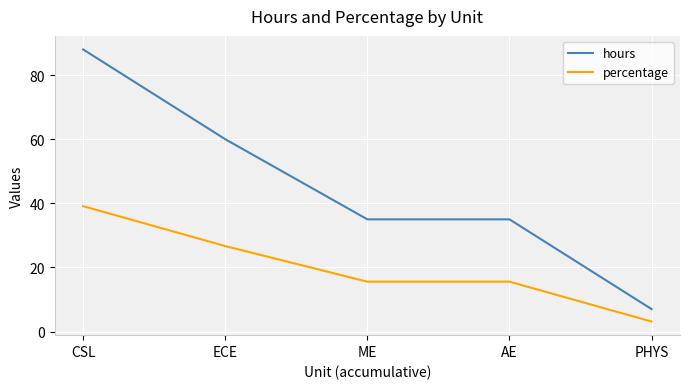

What position from the left is AE?

4